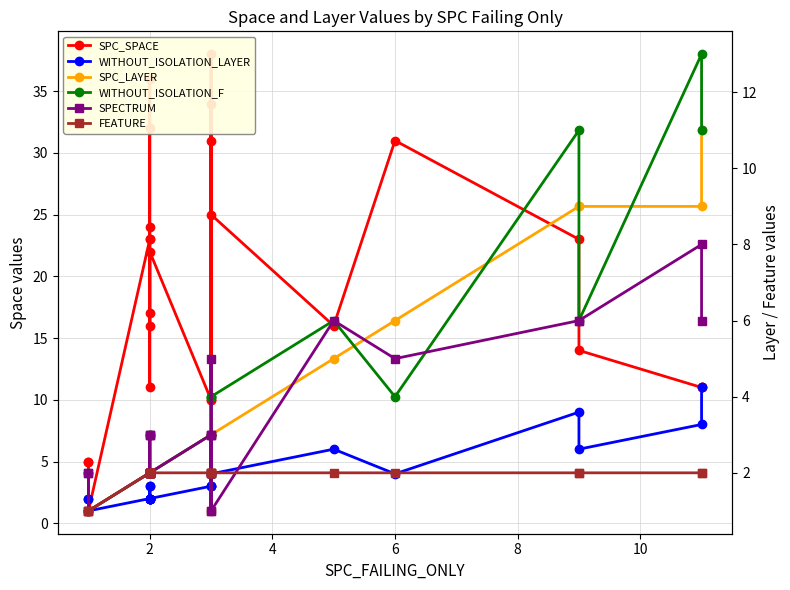

Which series has the widest spread of values?

SPC_SPACE